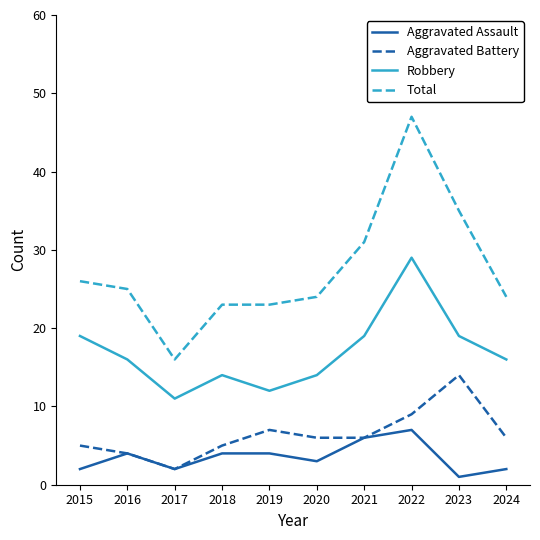

List the series in order of their peak value, lowest first.

Aggravated Assault, Aggravated Battery, Robbery, Total